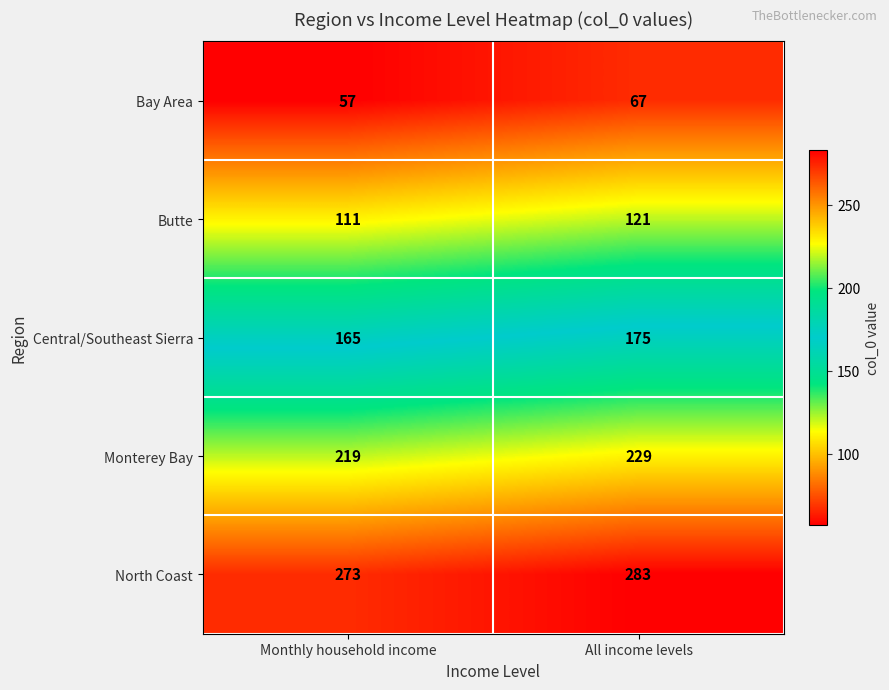

True or false: Monterey Bay has a value of 219 at Monthly household income.

True